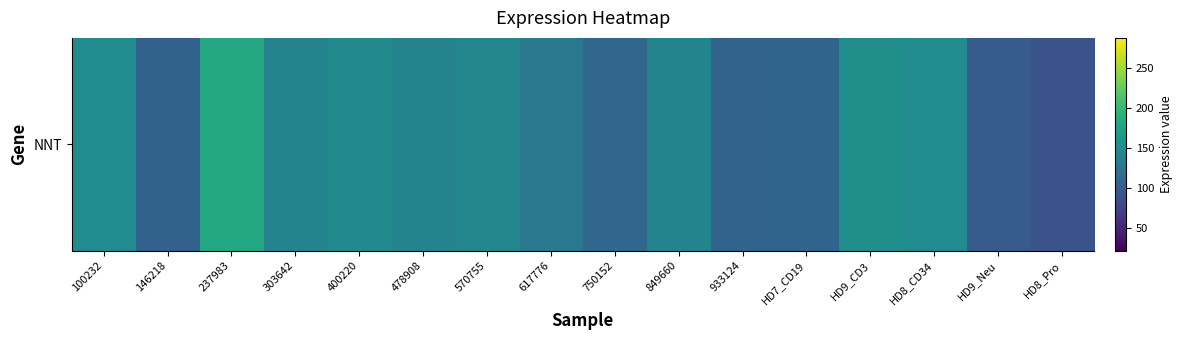

How many distinct data groups are displayed?

1